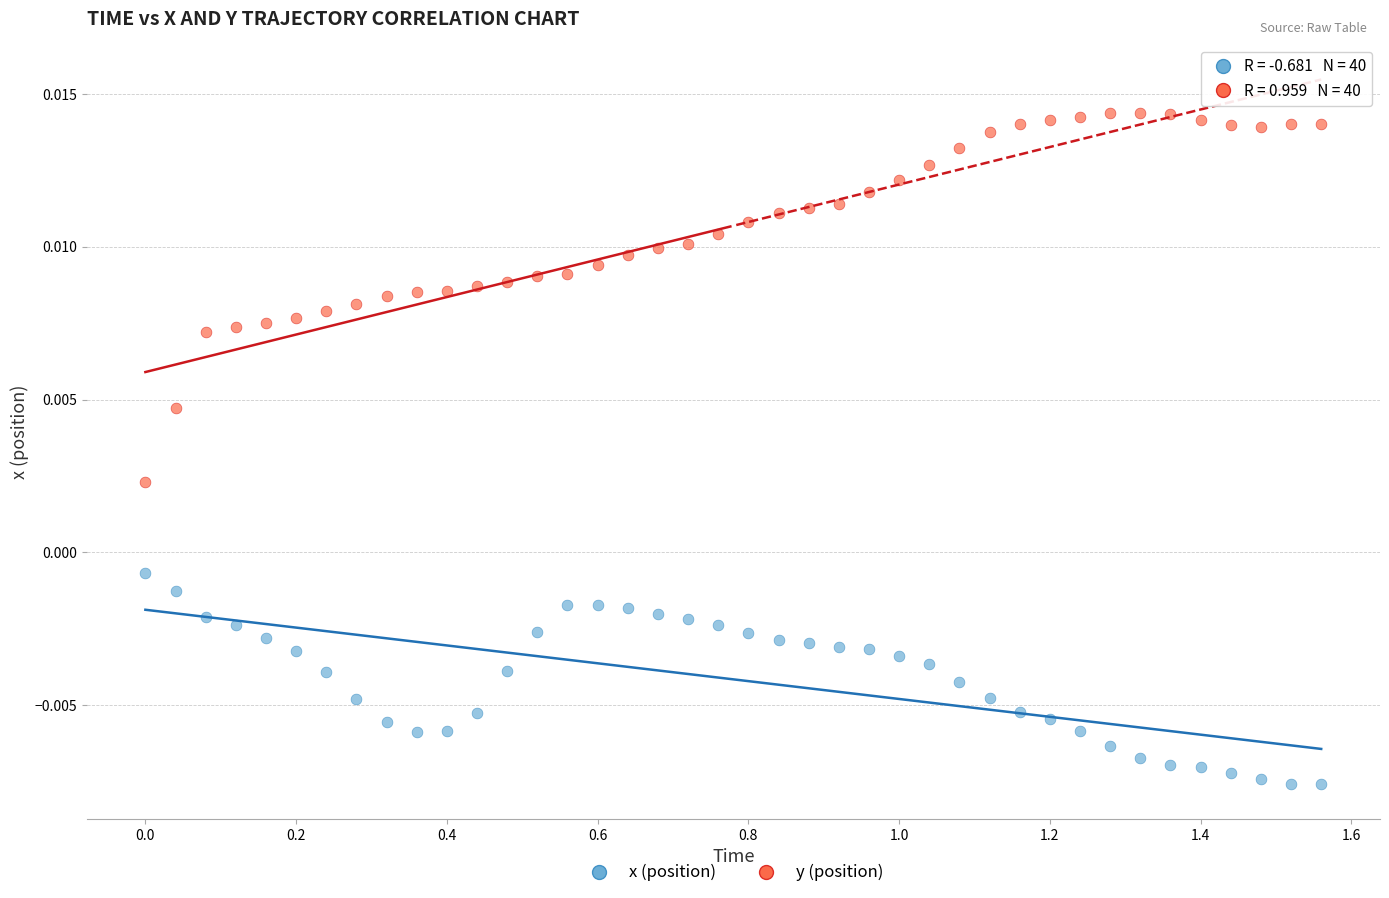

What is the X range (max minus min) for the scatter plot?

1.6